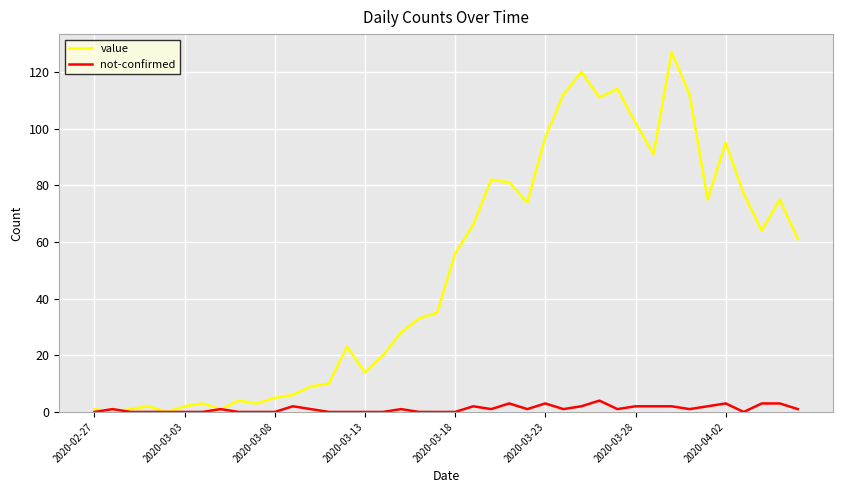

List the series in order of their peak value, highest first.

value, not-confirmed